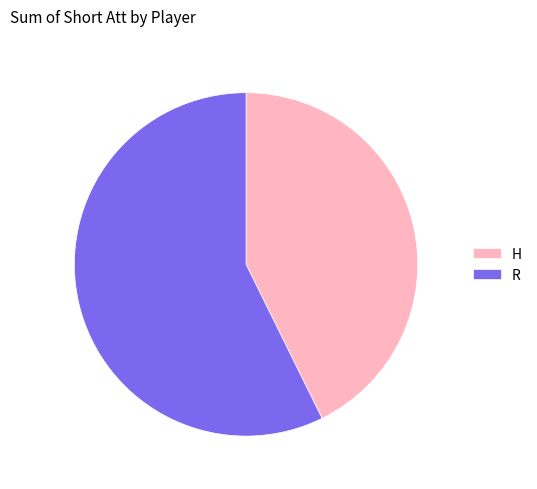

Do H and R together represent more than half of the pie?

Yes